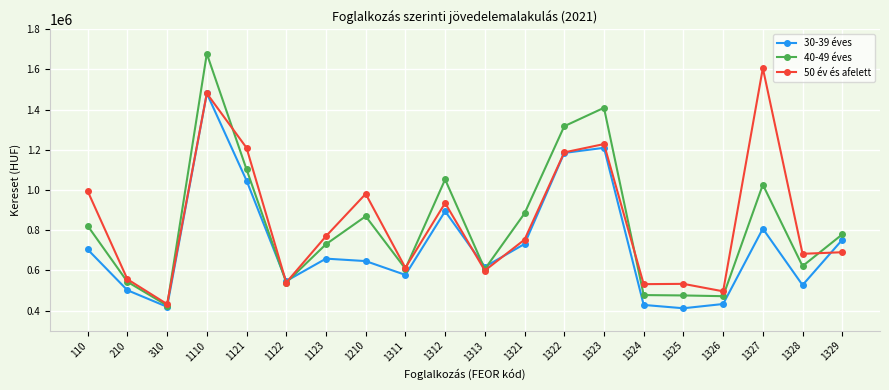

At which category is the sum across all series the highest?

1110